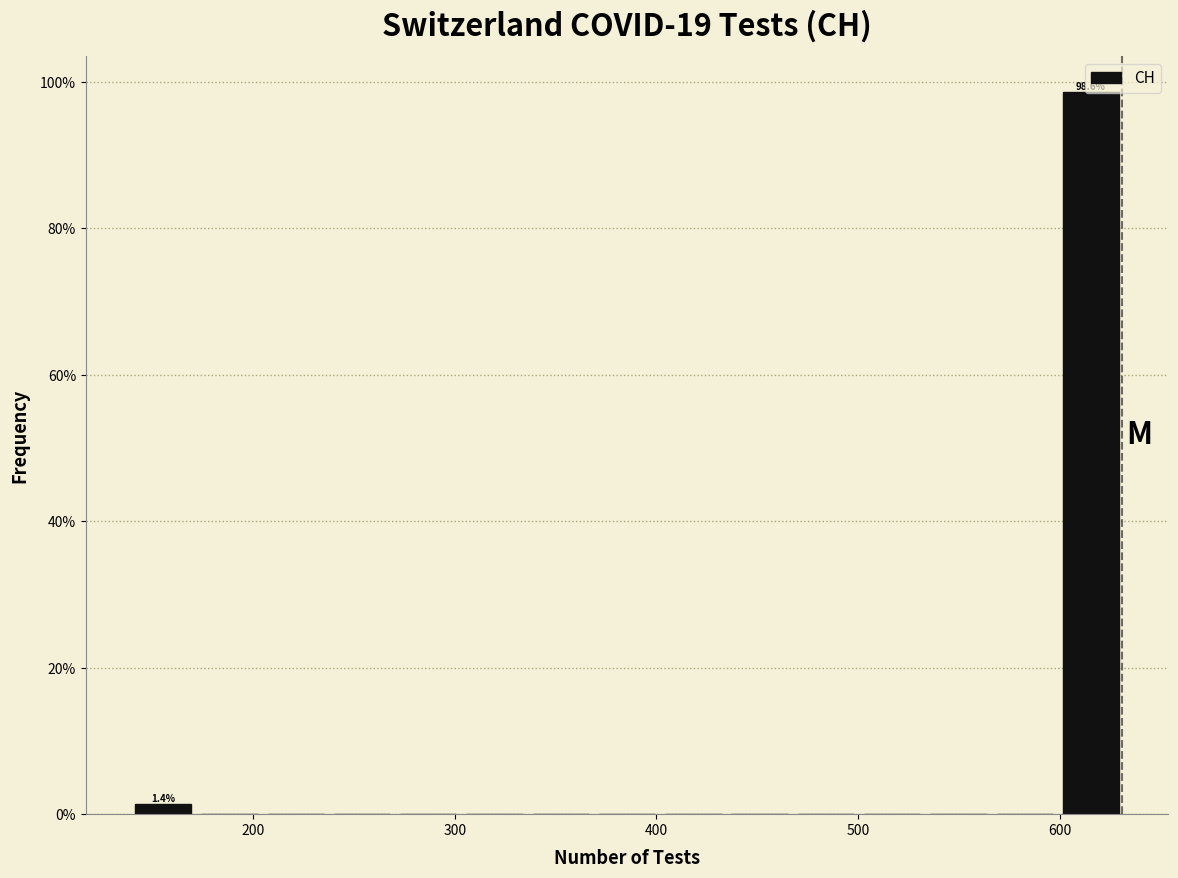

Around what value on the x-axis is the tallest bar? Give the approximate position of its centre, as read against the axis.

620